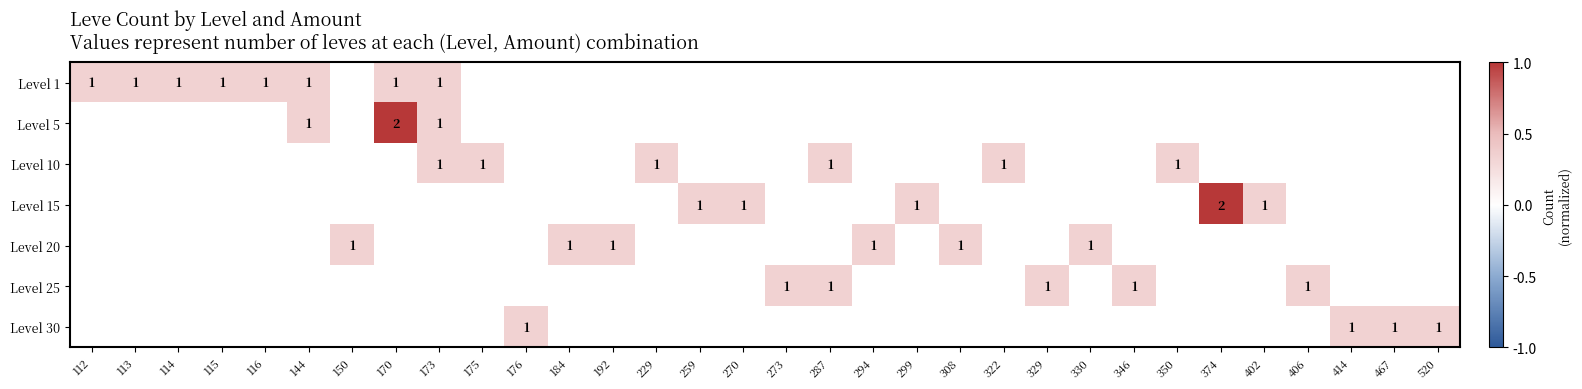

Which category has the highest value in the Level 1 series?

112